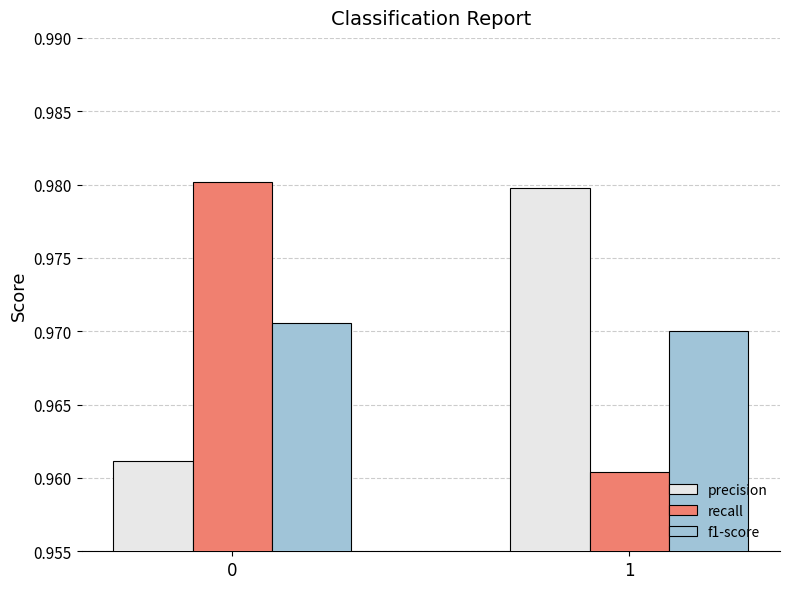

Count the number of data series in this chart.

3